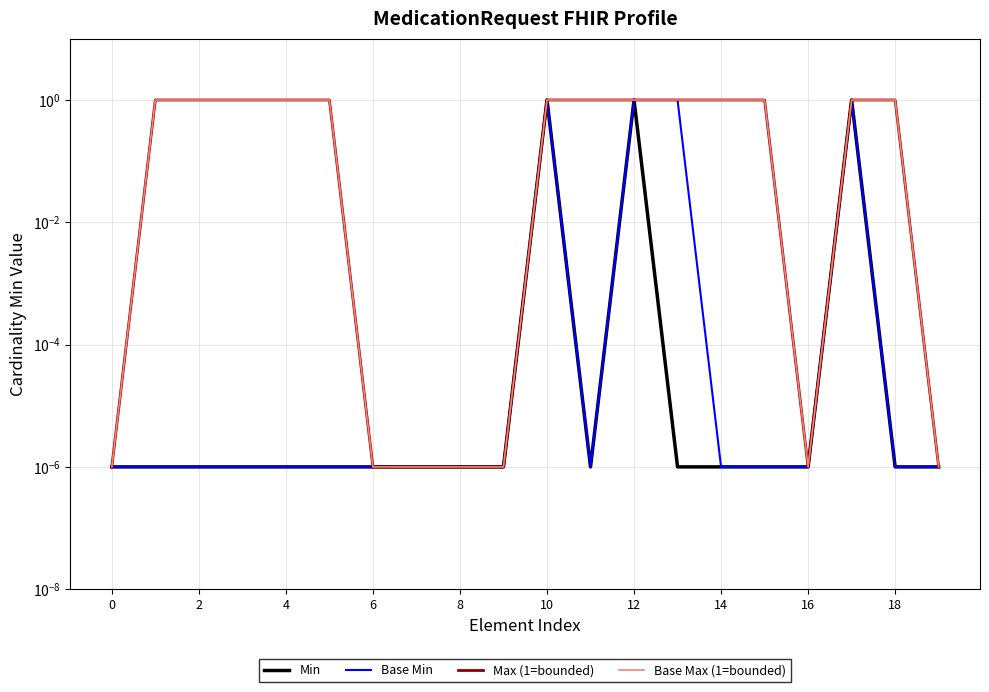

At which category is the sum across all series the highest?

10